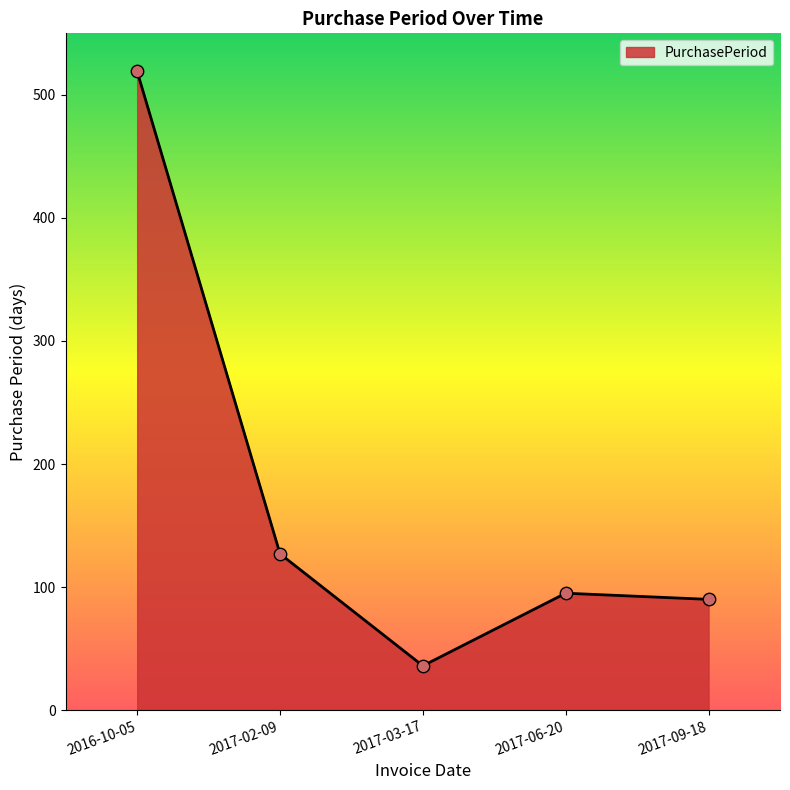

What is the ratio of the value at 2016-10-05 to the value at 2017-03-17?

14.4